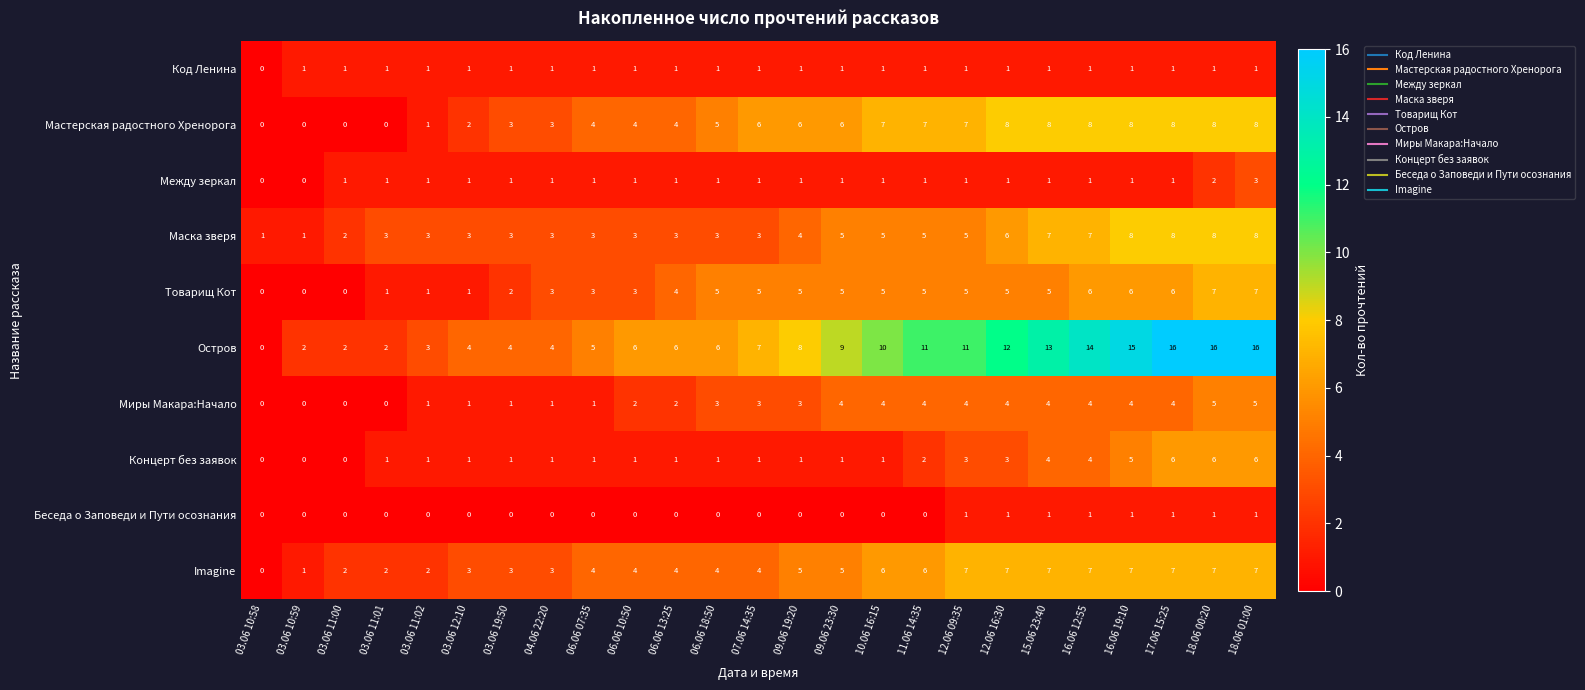

The value of Код Ленина at 04.06 22:20 is 1. True or false?

True